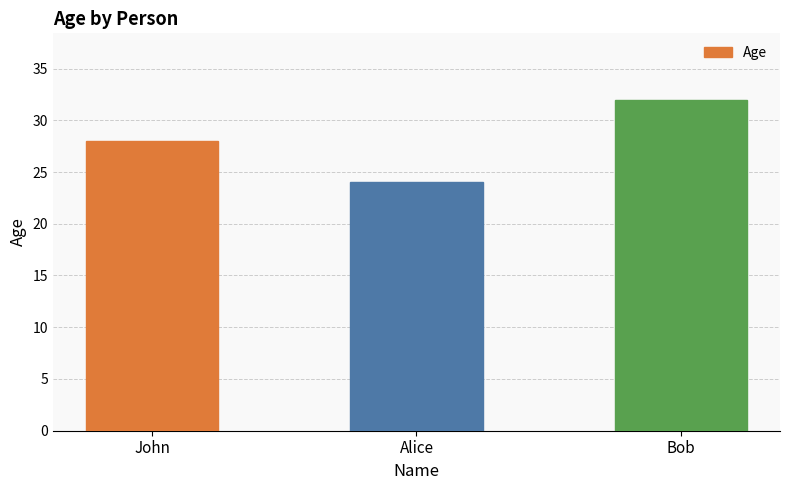

Where is the data nearest to the value 28?

John